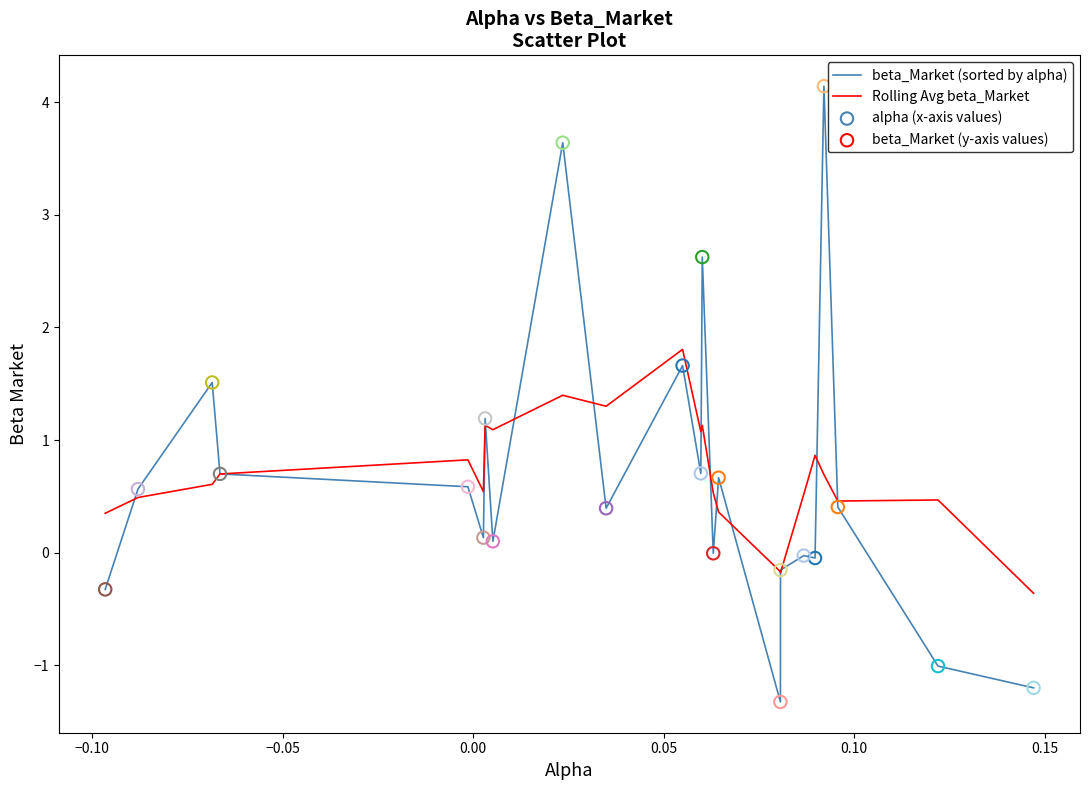

What is the greatest value displayed?

4.1